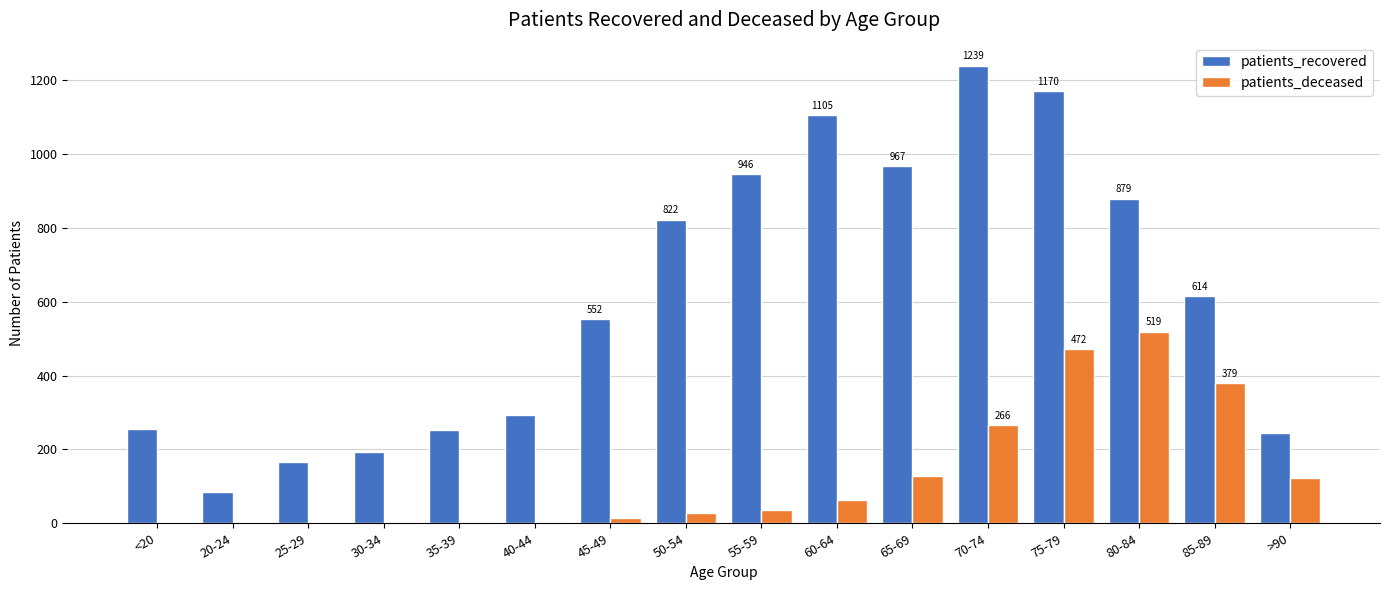

Which category has the highest value across all series?

70-74